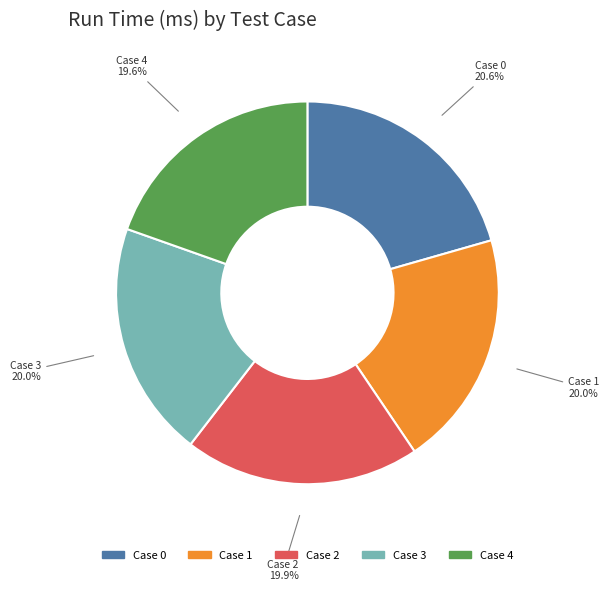

Is there any slice that represents more than half of the pie?

No